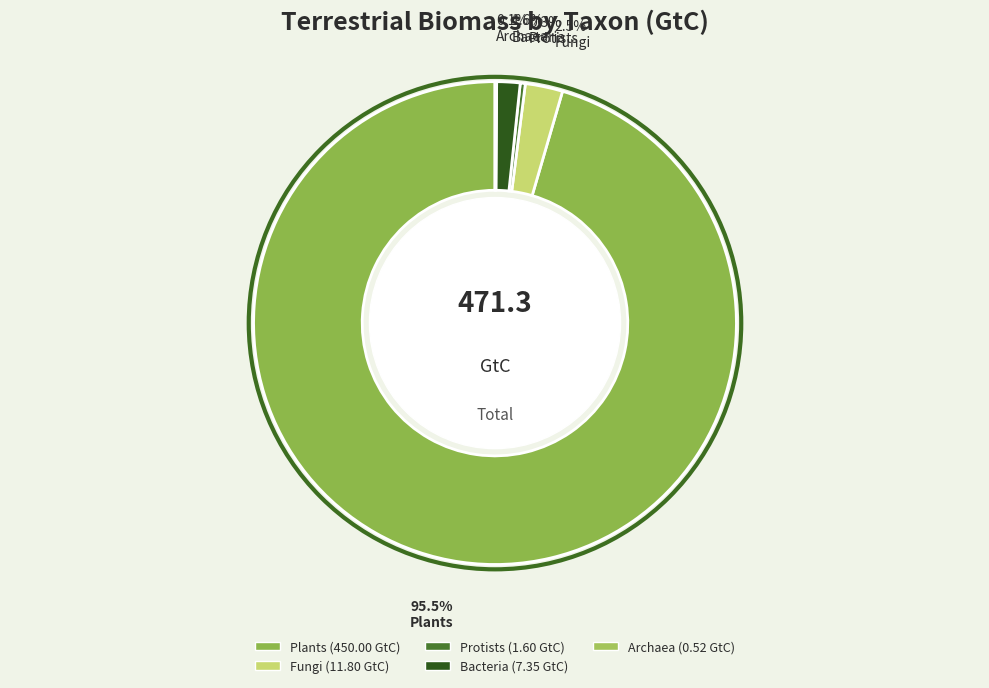

Which has a higher value, Fungi or Plants?

Plants